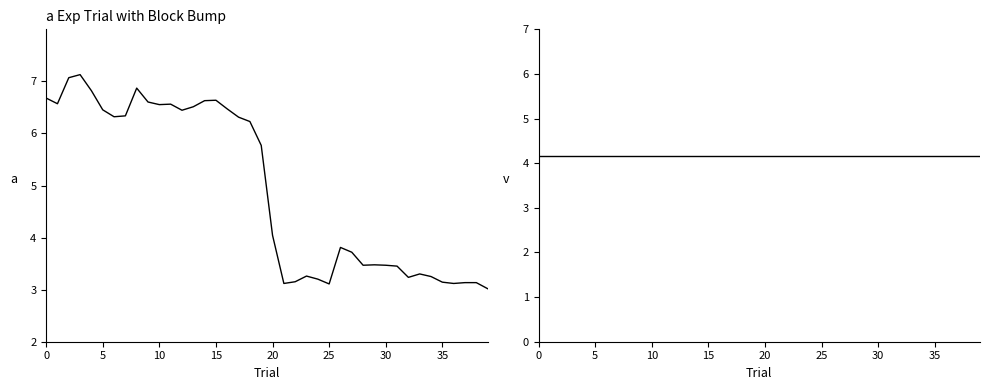

At how many categories does at least one series exceed 3424?

27